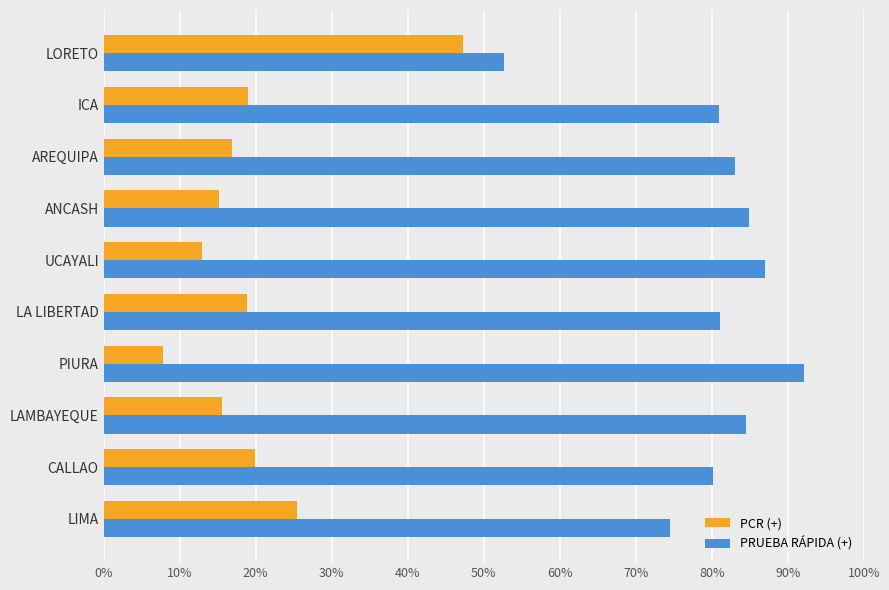

What are all the series names shown in the legend?

PCR (+), PRUEBA RÁPIDA (+)